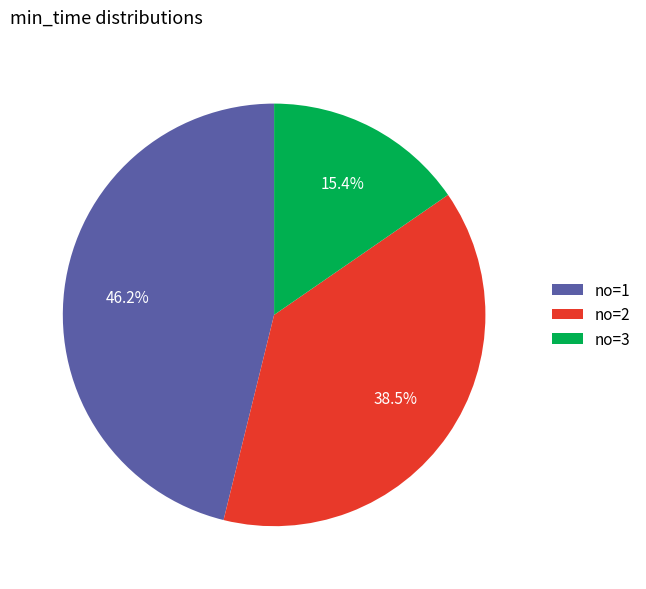

Rank the categories by value from highest to lowest.

no=1, no=2, no=3